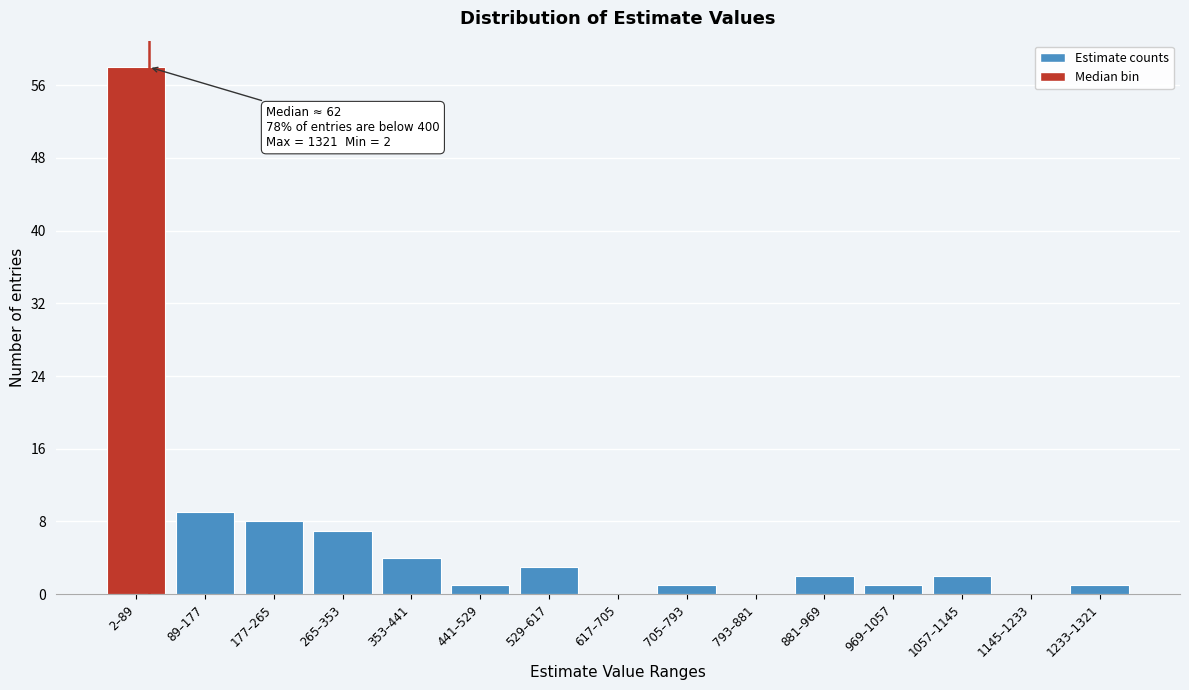

Reading left to right, list all the values displayed in this chart.

2–89=58	89–177=9	177–265=8	265–353=7	353–441=4	441–529=1	529–617=3	617–705=0	705–793=1	793–881=0	881–969=2	969–1057=1	1057–1145=2	1145–1233=0	1233–1321=1